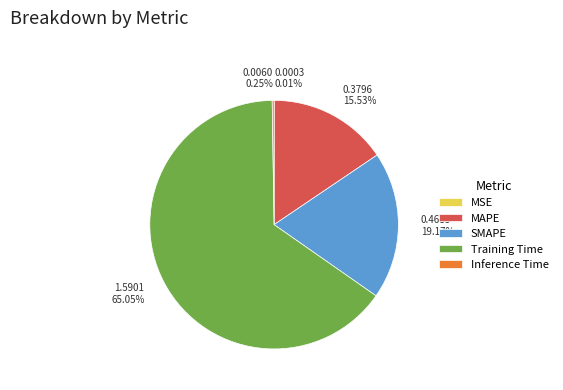

Is the sum of 1.5901 65.05% and 0.4685 19.17% greater than half?

Yes